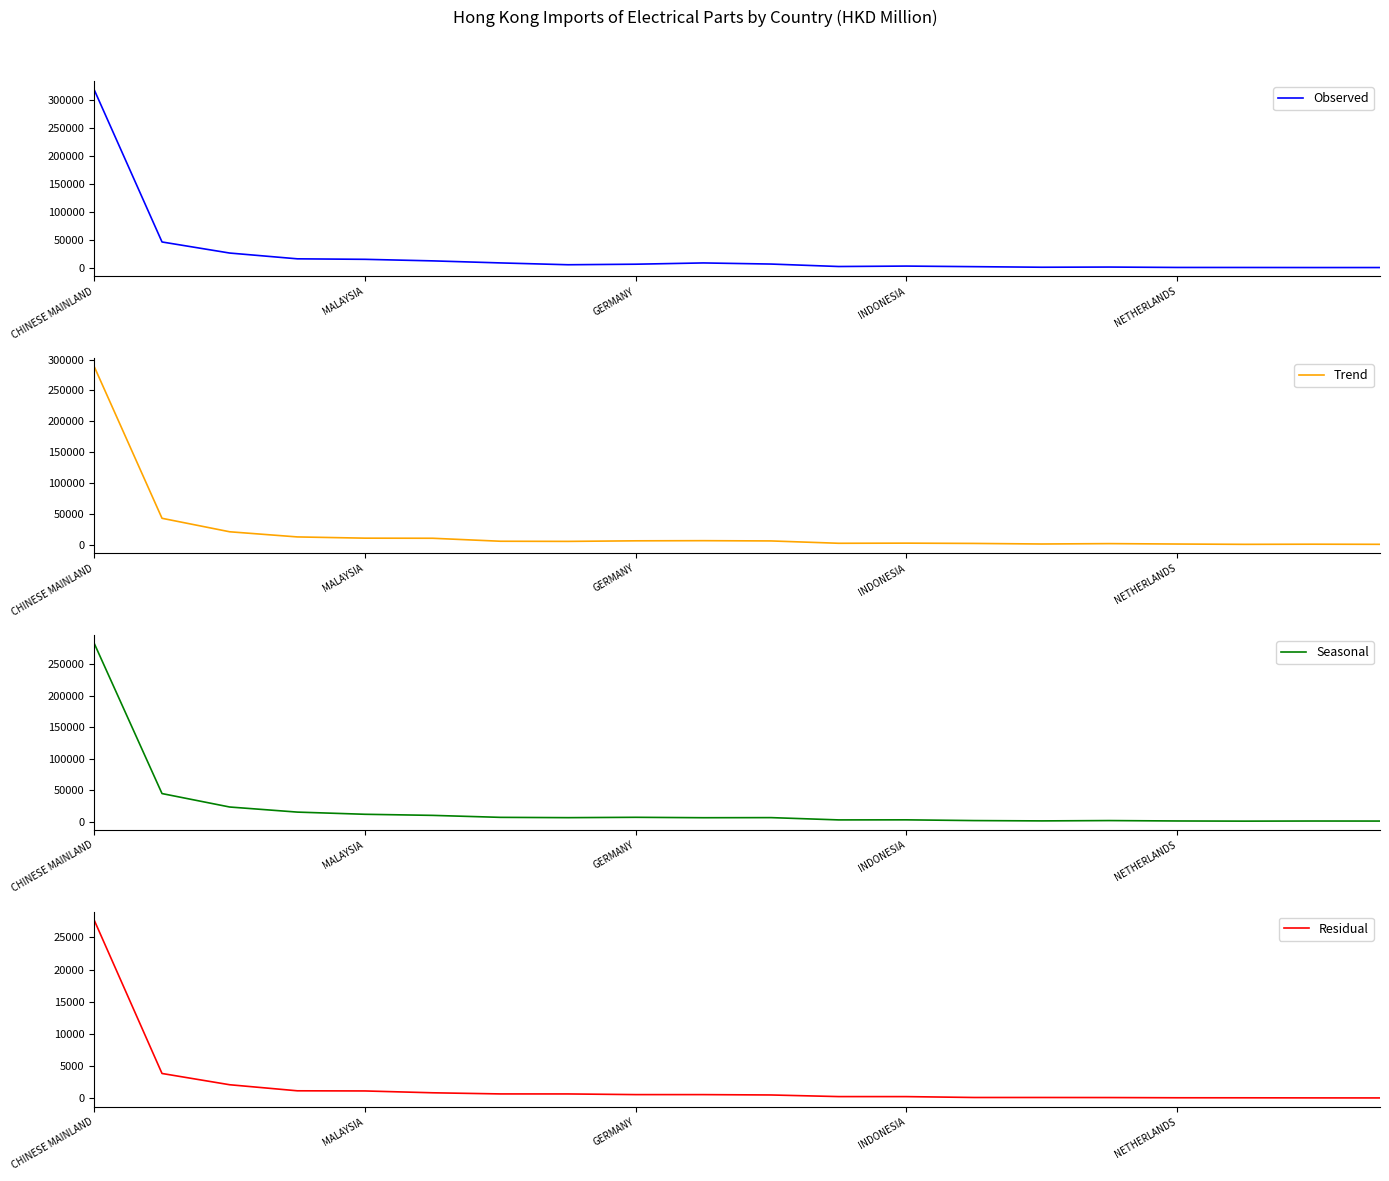

What is the maximum value shown in the chart?

317505.2